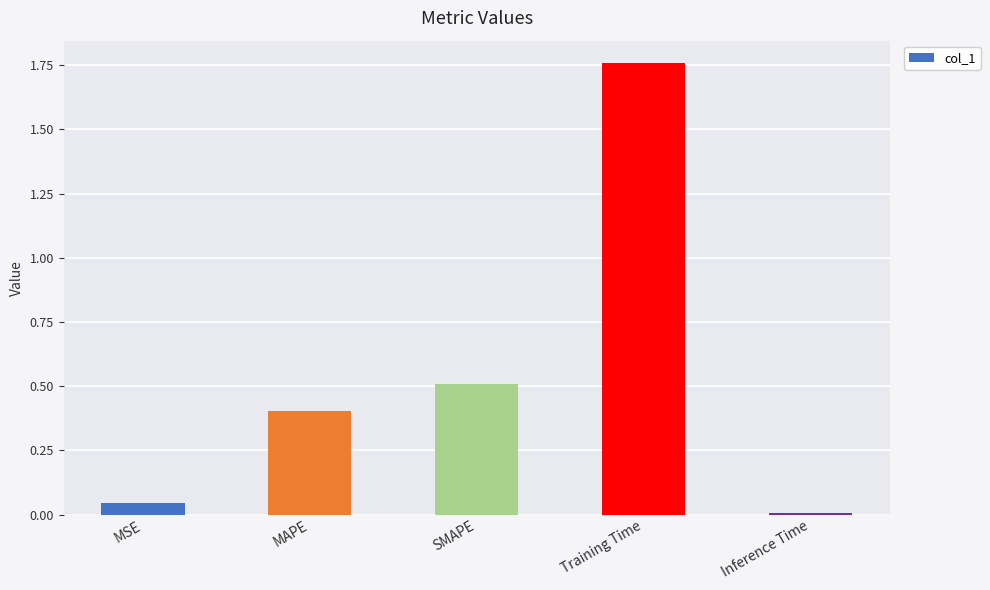

Is it true that the value at Inference Time is 0.0?

True